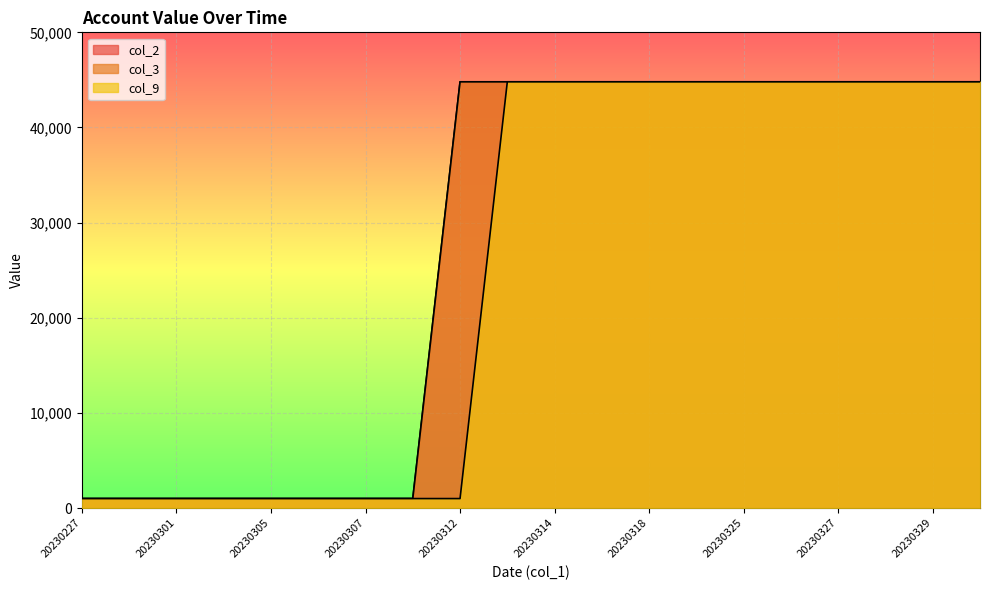

How many lines are shown in the chart?

3